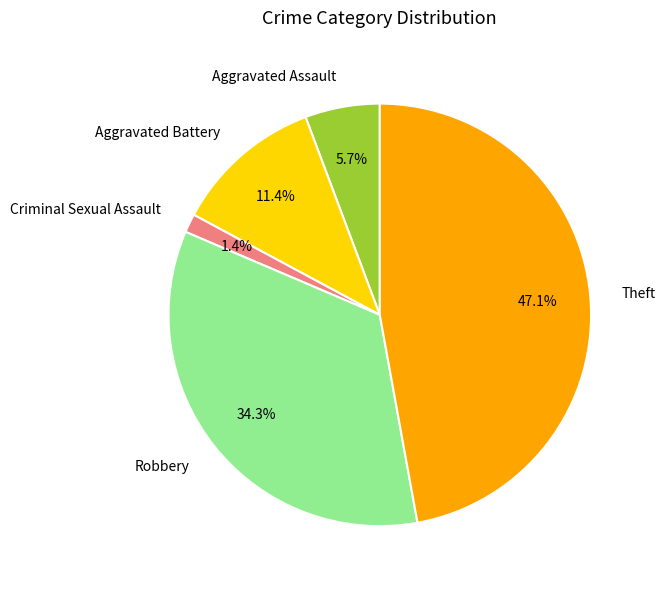

Which category has the smallest portion of the pie?

Criminal Sexual Assault